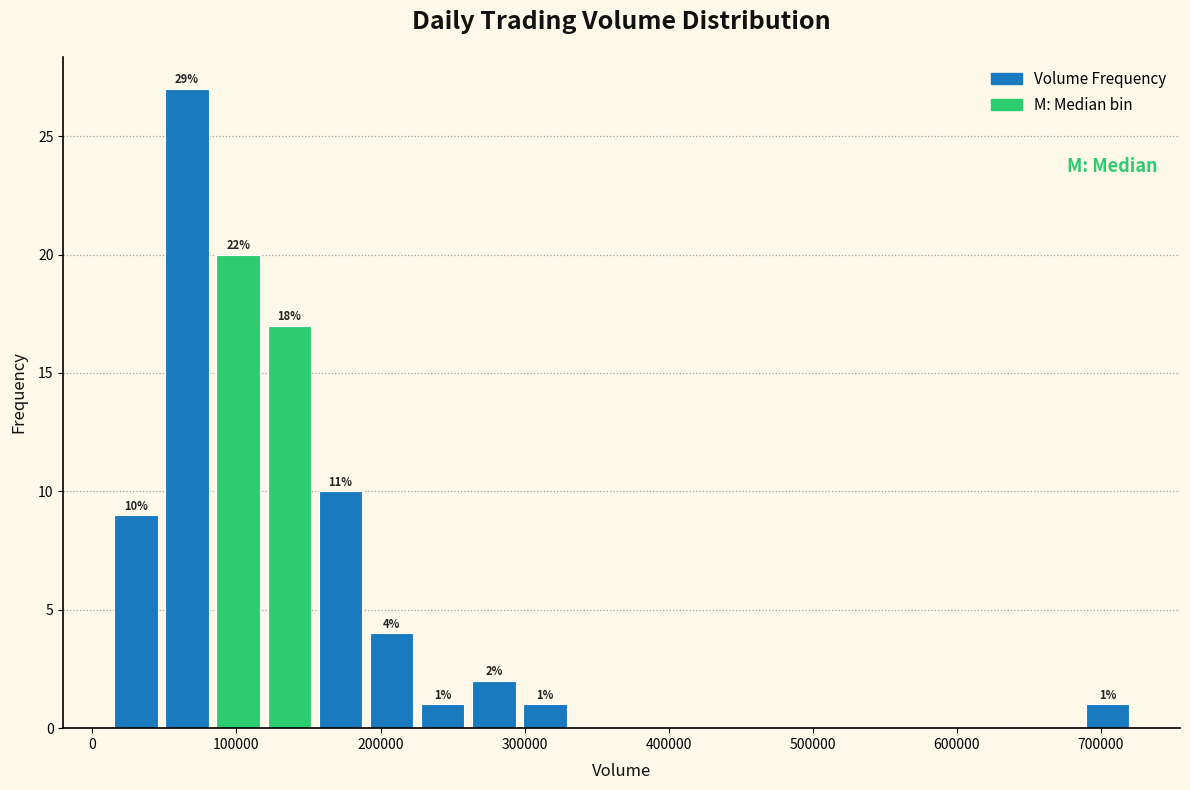

Around what value on the x-axis is the tallest bar? Give the approximate position of its centre, as read against the axis.

70000